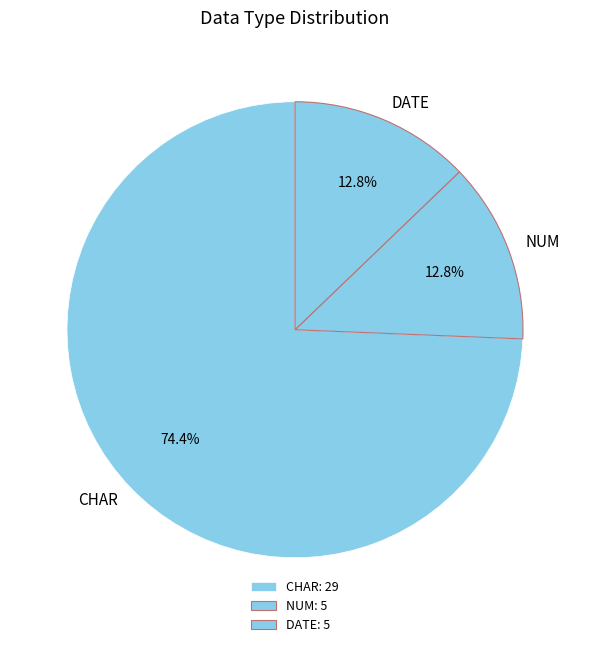

Which has a higher value, CHAR or NUM?

CHAR